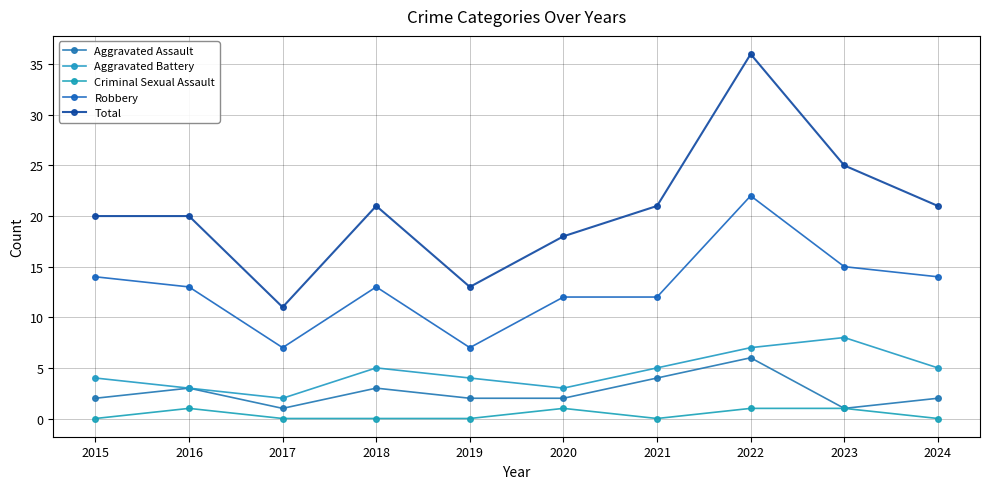

Count the number of data series in this chart.

5